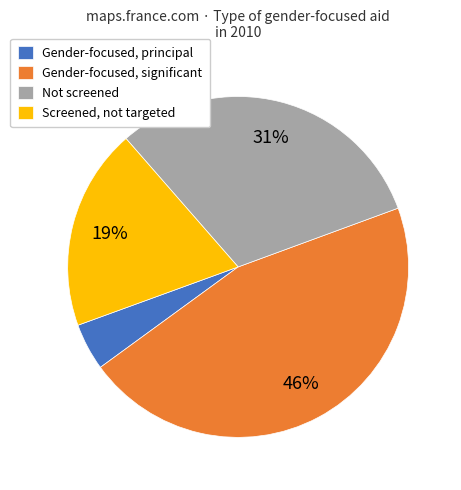

How many slices are in this pie chart?

4